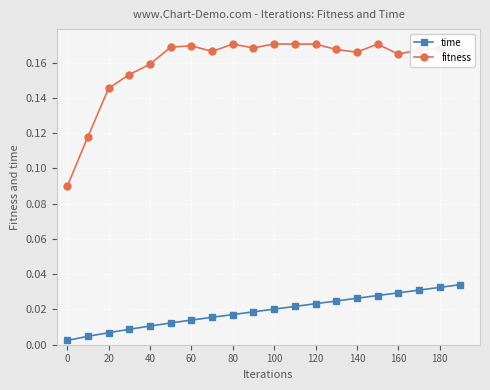

List the series in order of their overall mean, lowest first.

time, fitness